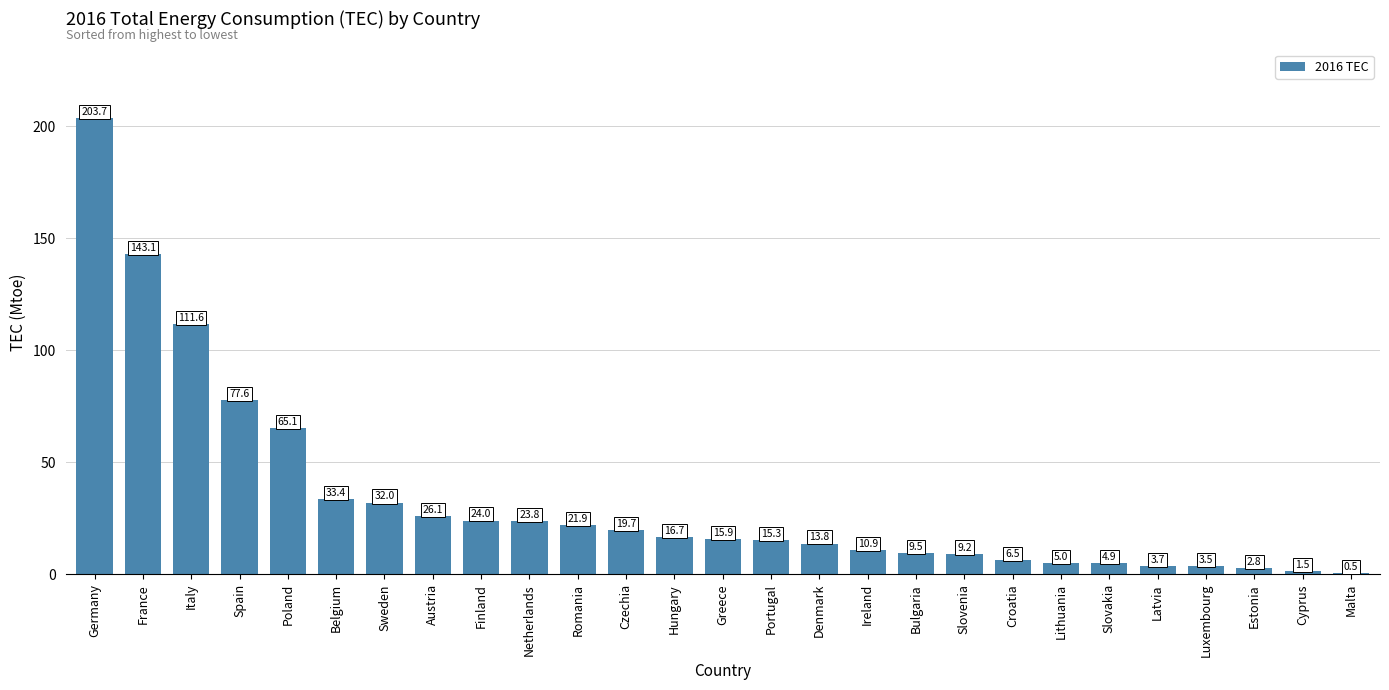

What is the sum of the values at Hungary and Spain?

94.3